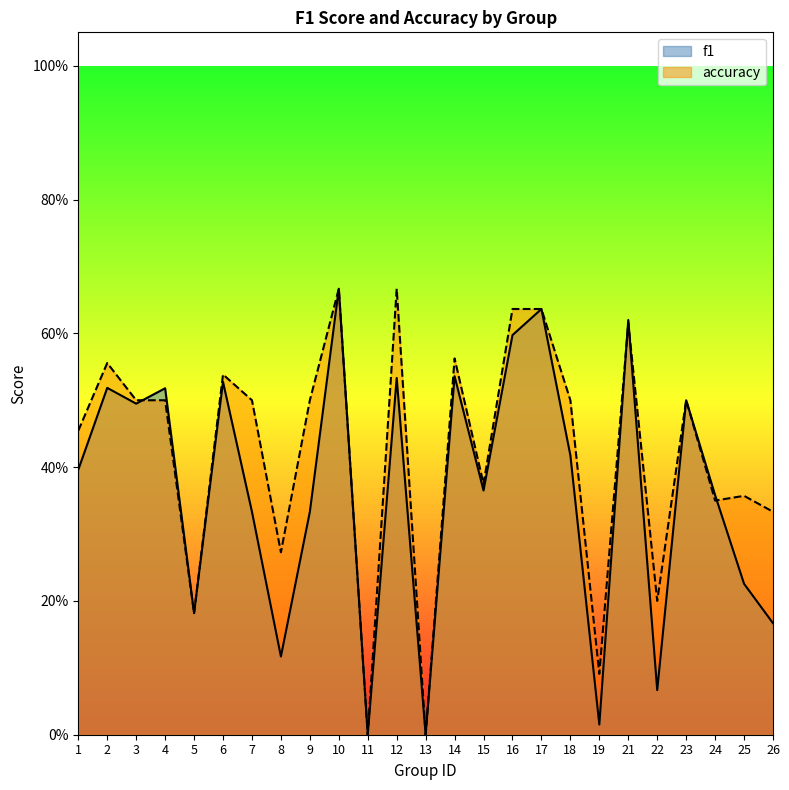

Where is the first local maximum for f1?

2